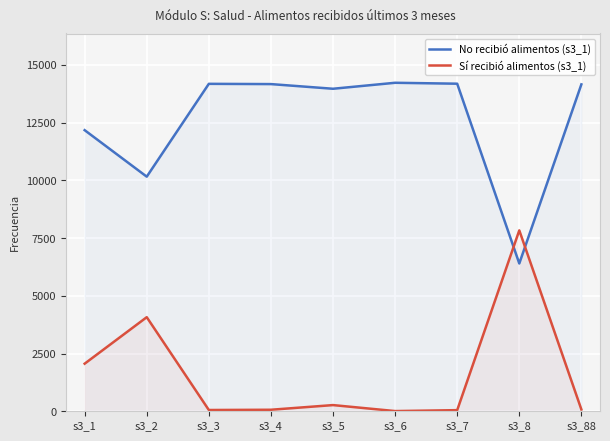

Reading right to left, transcribe all the data shown in this chart.

No recibió alimentos (s3_1): 14154	6399	14183	14223	13964	14166	14177	10158	12171
Sí recibió alimentos (s3_1): 78	7833	49	9	268	66	55	4074	2061